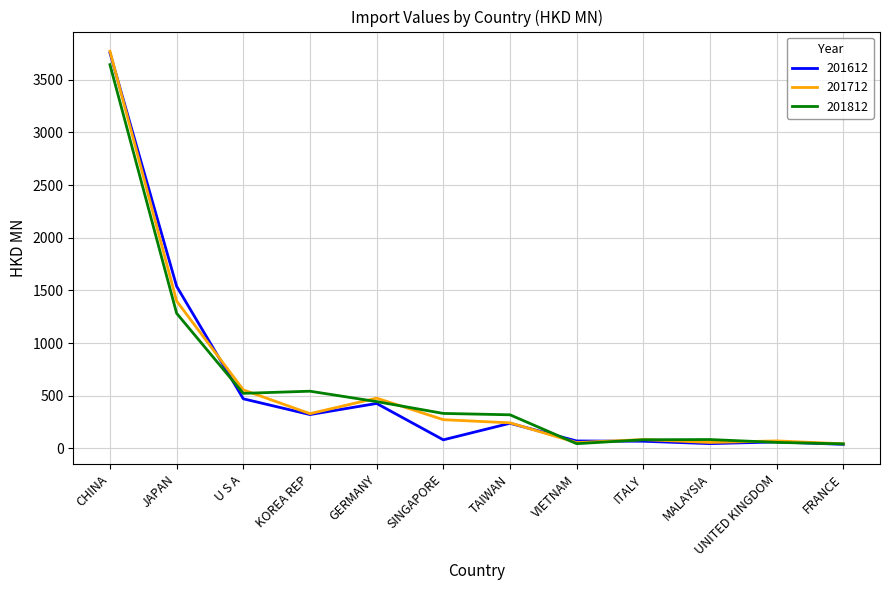

At which category is the sum across all series the highest?

CHINA